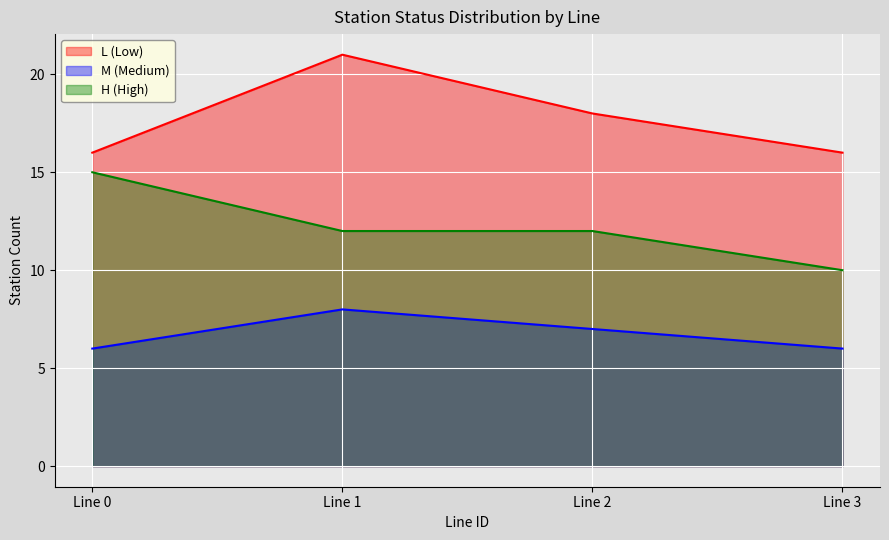

Which series changed the most between Line 0 and Line 3?

H (High)